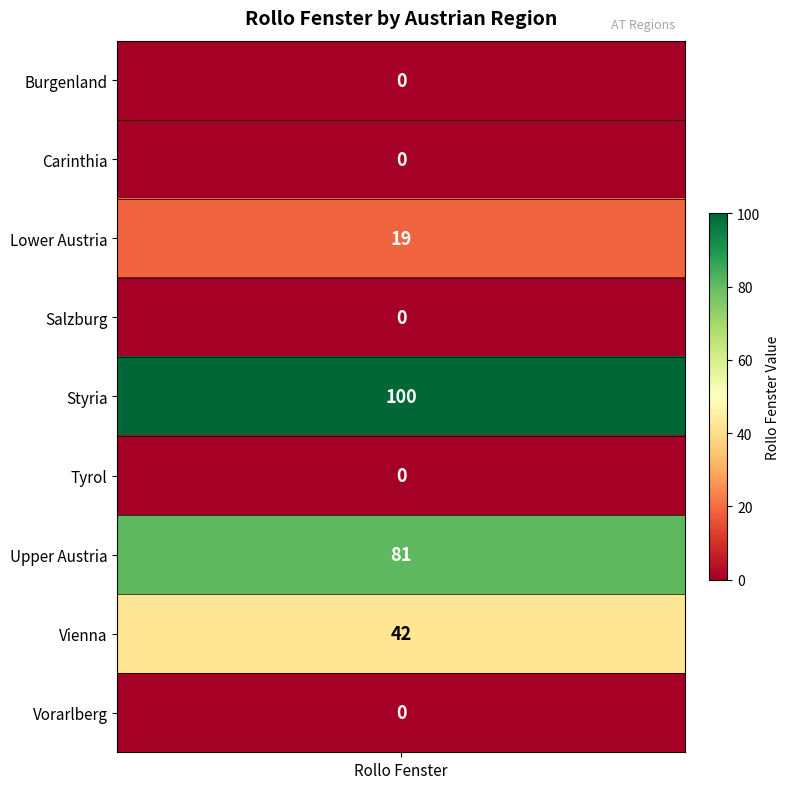

What is the average value?

27